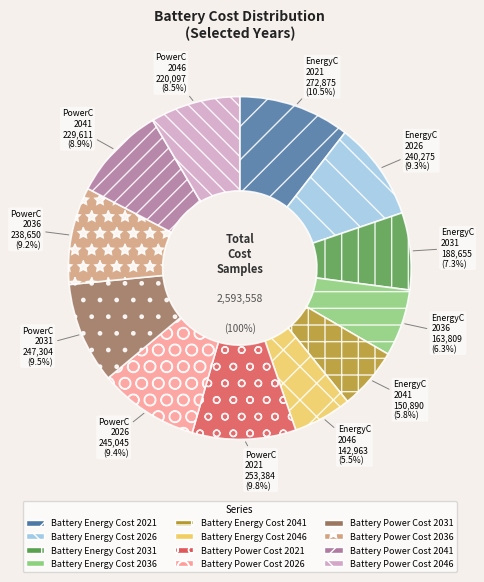

To the nearest percent, what percentage of the pie is Battery Energy Cost 2036?

6%